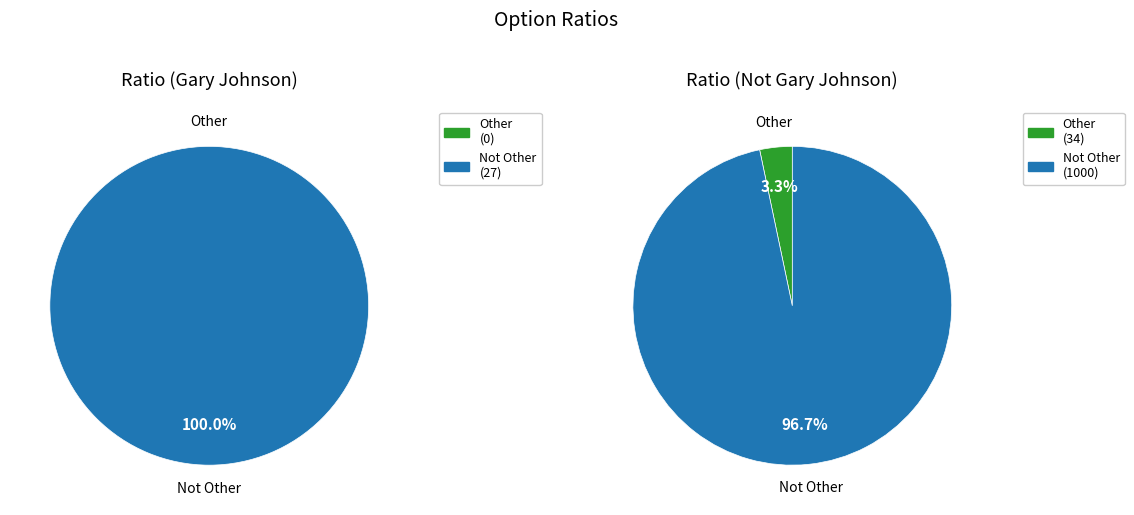

Is there any slice that represents more than half of the pie?

Yes